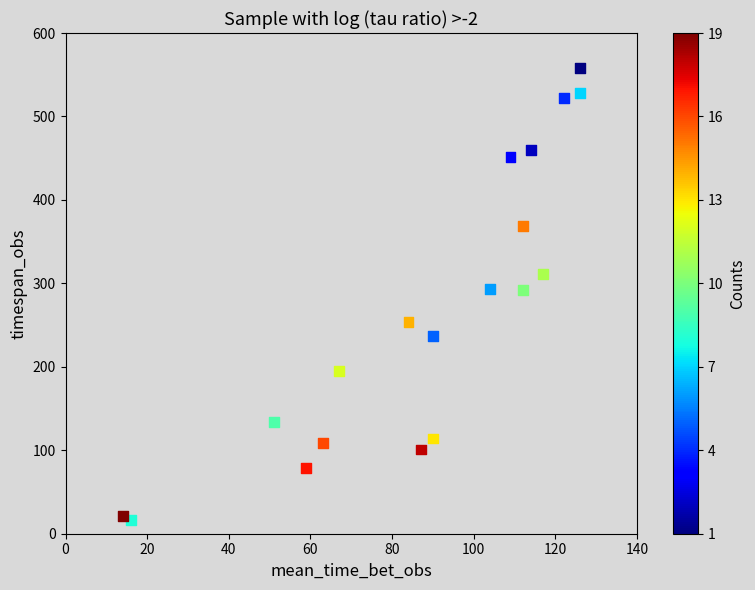

What is the range of Y values (max minus min)?

542